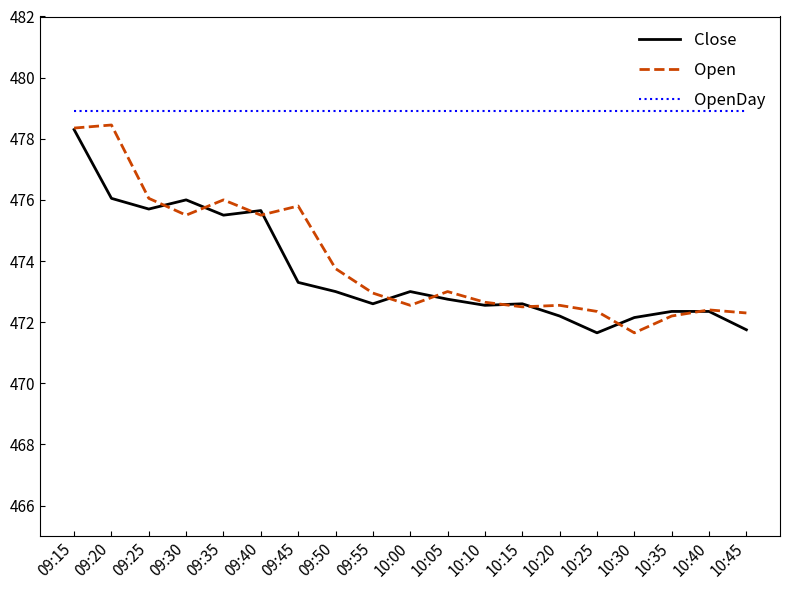

What are all the series names shown in the legend?

Close, Open, OpenDay